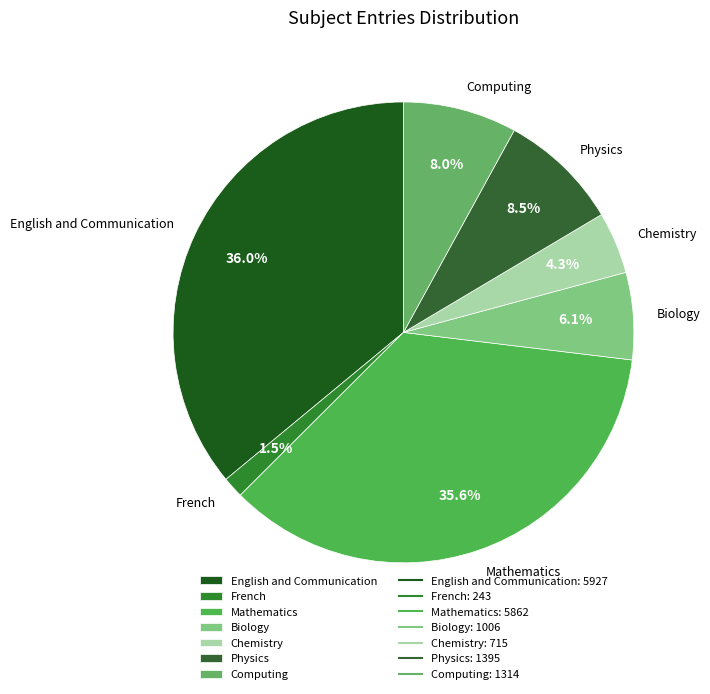

To the nearest percent, what percentage of the pie is Mathematics?

36%